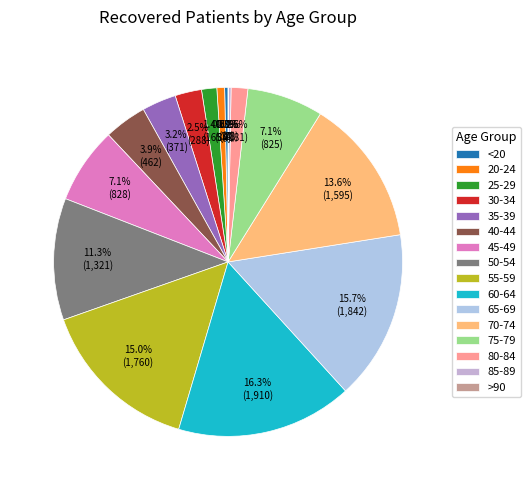

To the nearest percent, what percentage of the pie is 60-64?

16%